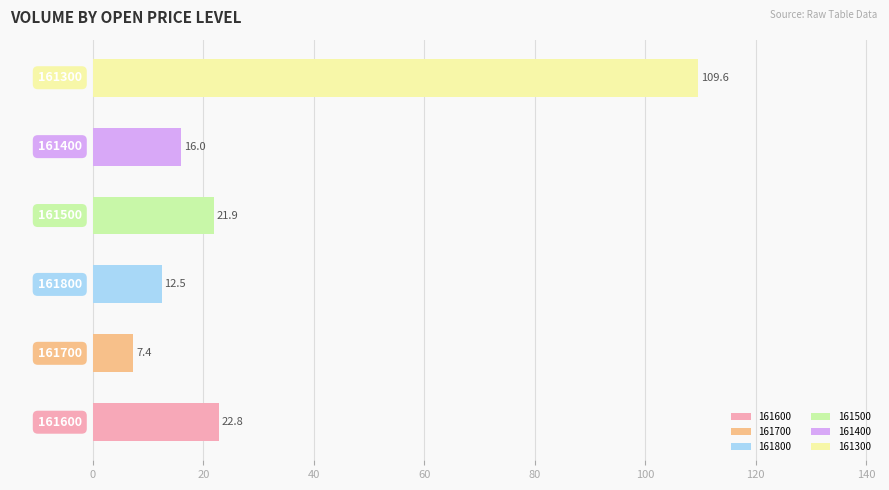

What is the smallest value displayed?

7.4